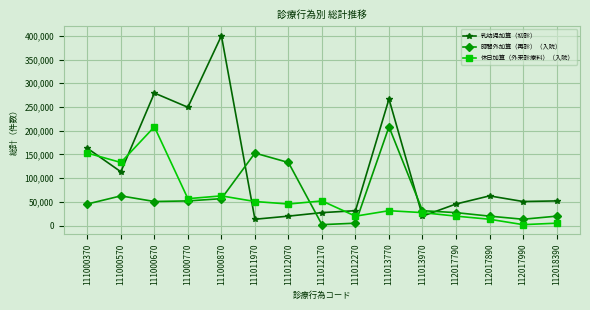

How many categories are shown in the chart?

15